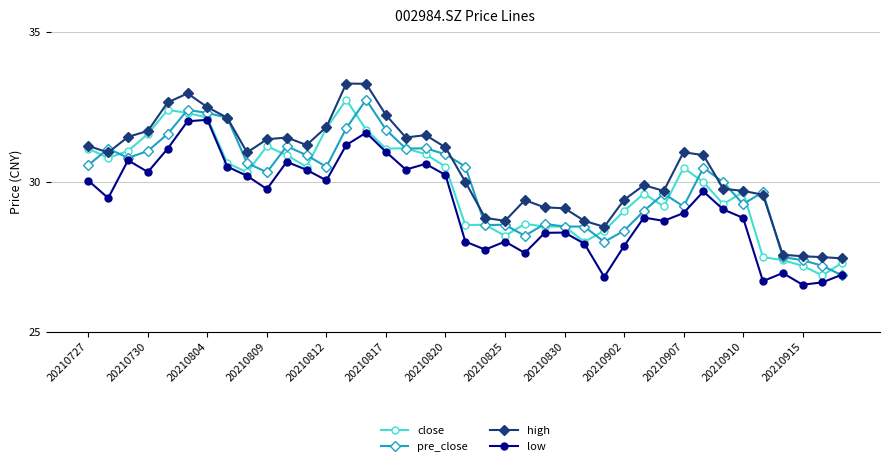

At how many categories does at least one series exceed 26?

39